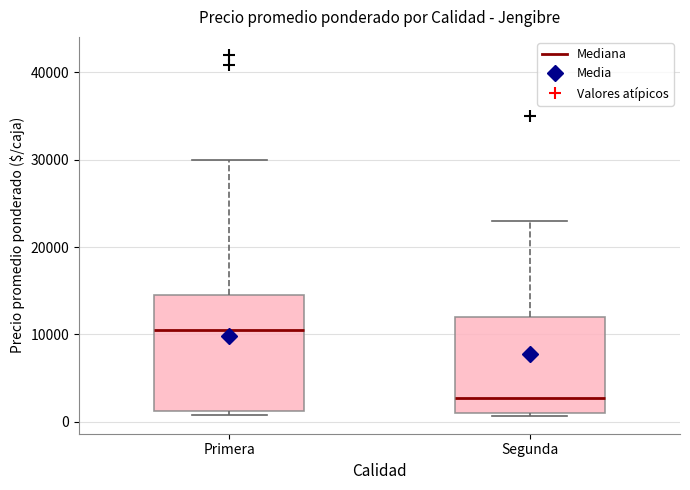

Reading left to right, transcribe this box plot: for each box, give where its median line is, the range the box spans, and where its two whiskers end, as read against the y-axis. The values are not printed on the chart, so give them approximately, as read against the axis.

Primera: median 10000, box 1000 to 15000, whiskers 1000 (just below the box's lower edge) to 30000
Segunda: median 3000, box 1000 to 12000, whiskers 1000 (just below the box's lower edge) to 23000